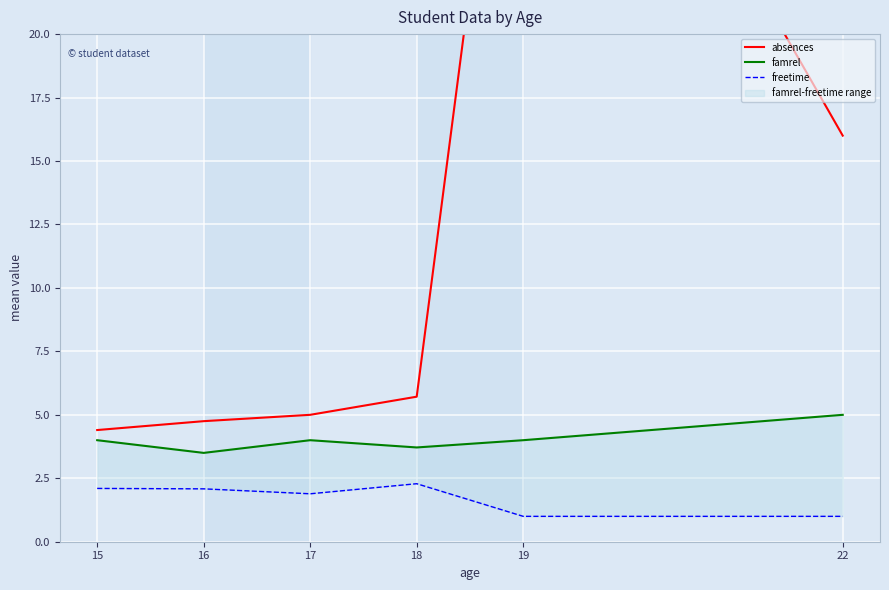

What is the difference between the second highest and minimum values in the absences series?

11.6